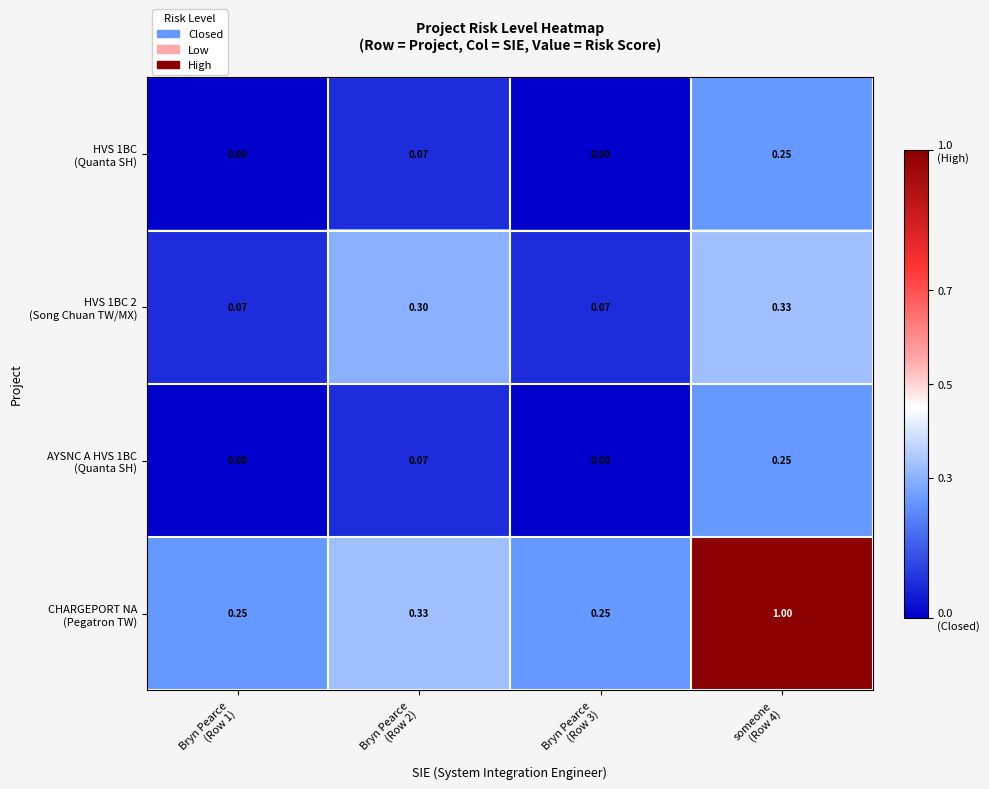

How many distinct data groups are displayed?

4